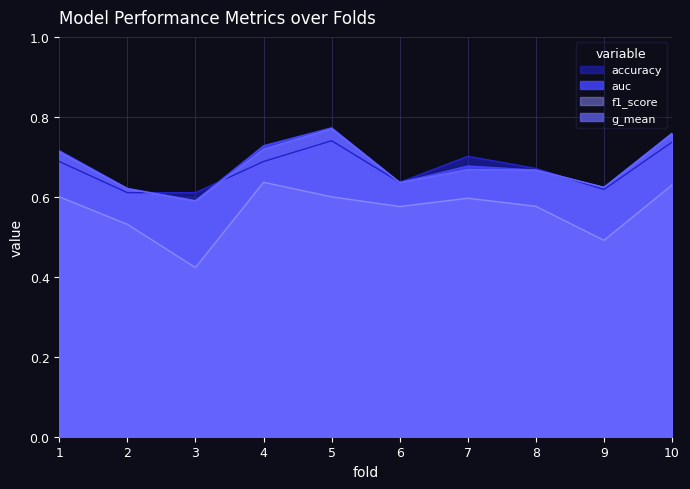

Between 3 and 4, which series saw the biggest shift?

f1_score